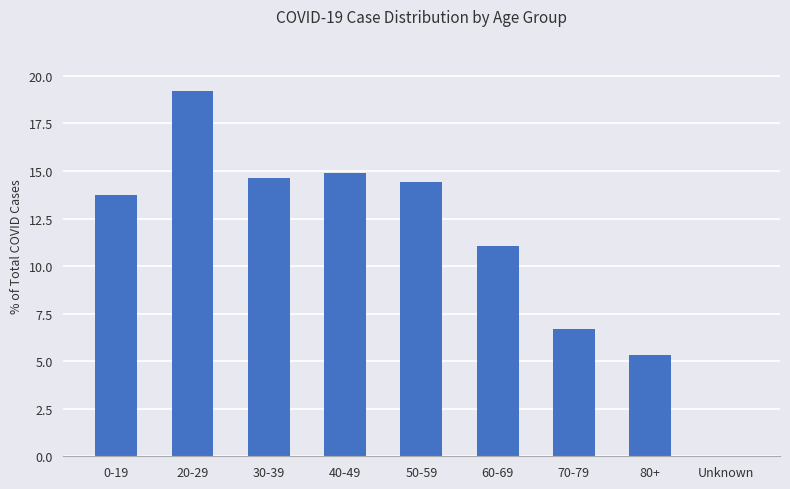

How many data points are above 13?

5